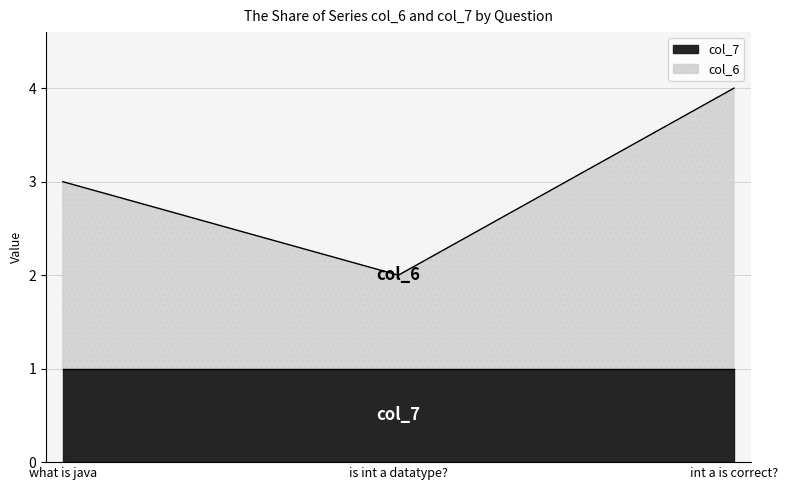

Reading right to left, what are all the values shown in this chart?

4	2	3